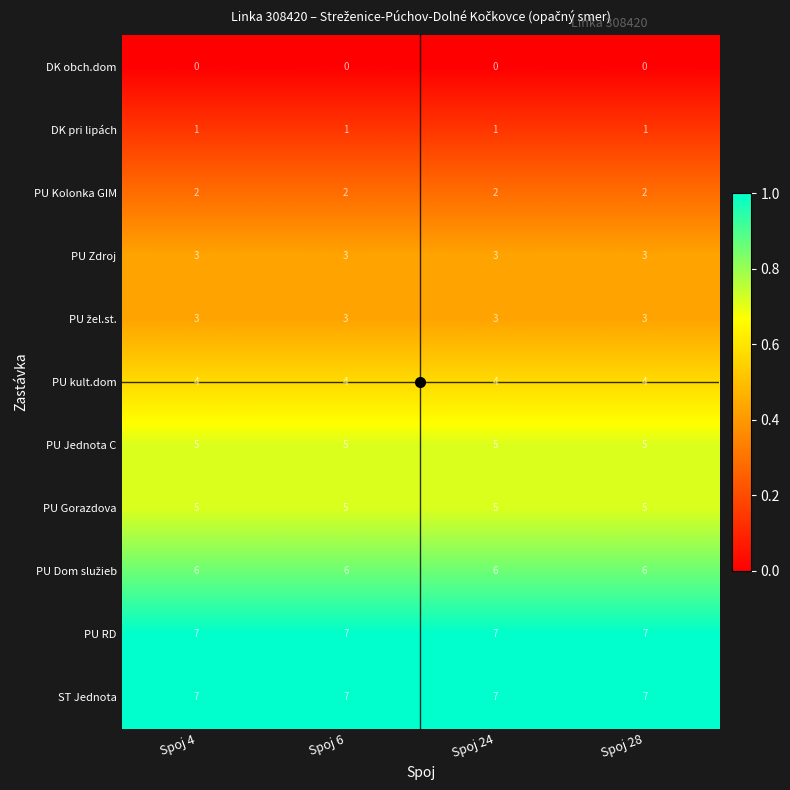

True or false: DK pri lipách has a value of 1 at Spoj 6.

True